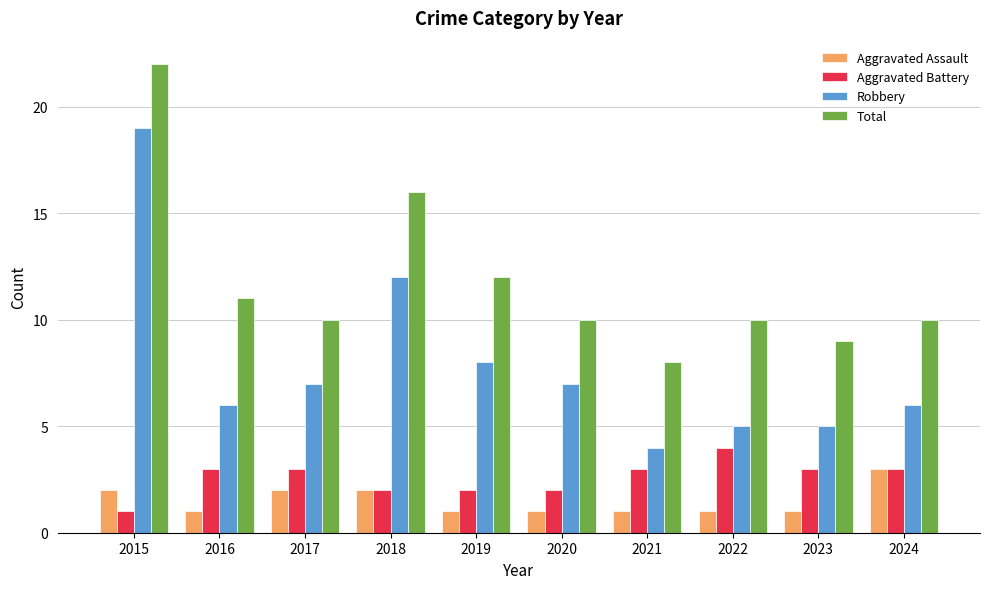

How many groups of bars are there?

10